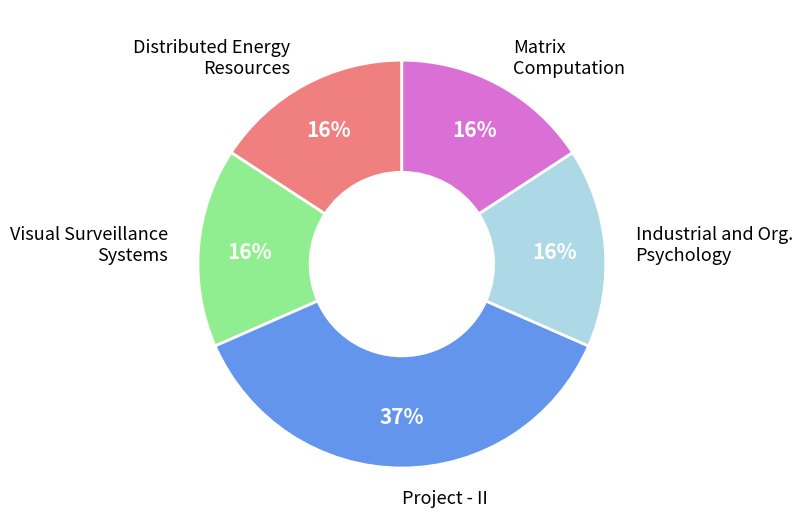

Is there a majority slice in this chart?

No